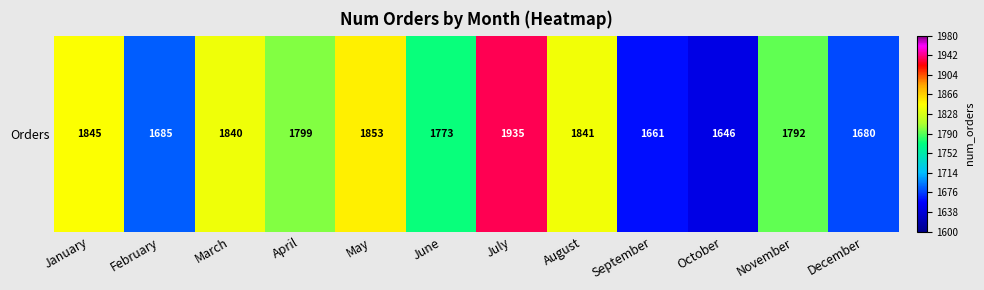

List the labels in order of value, smallest first.

October, September, December, February, June, November, April, March, August, January, May, July